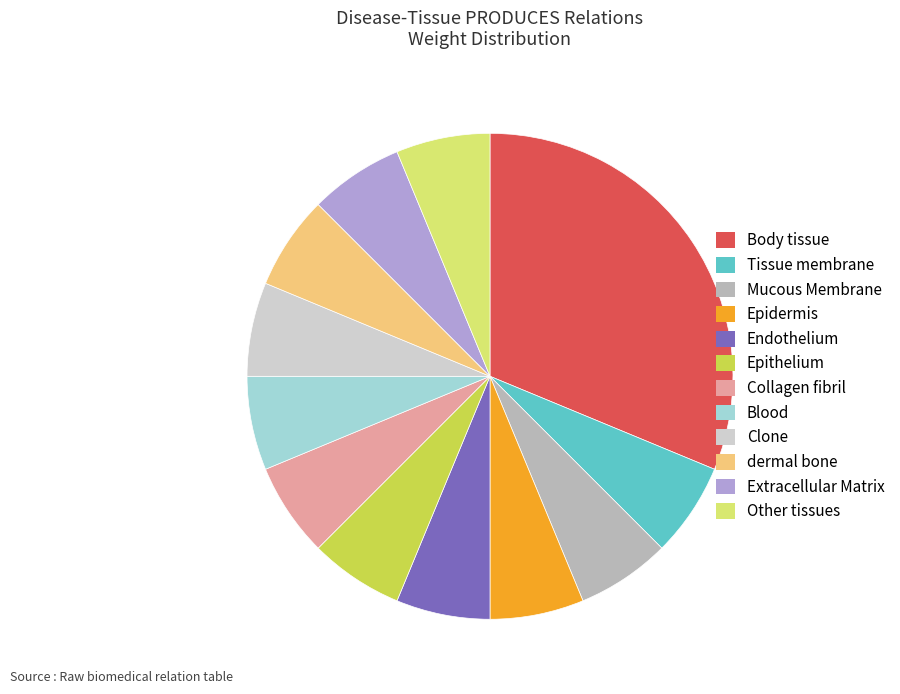

Count the number of slices in the pie.

12